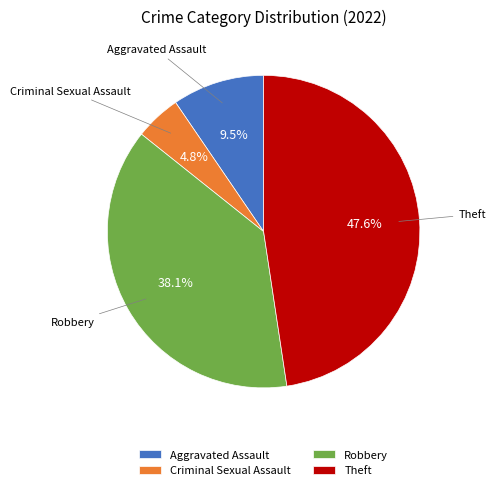

To the nearest percent, what is the combined percentage of Theft and Robbery?

86%